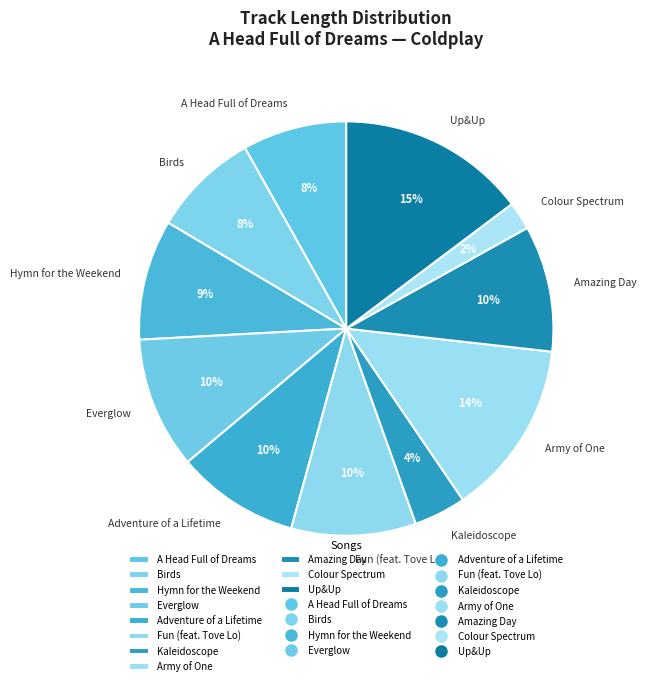

Is it true that A Head Full of Dreams is 8% of the pie?

True